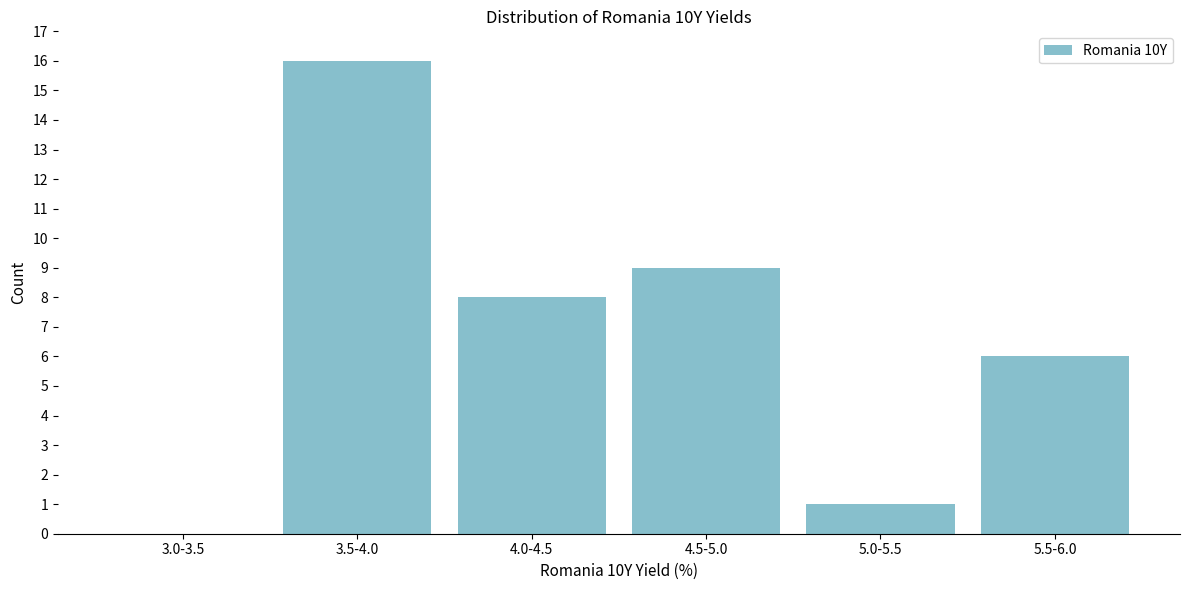

Reading left to right, transcribe all the data shown in this chart.

3.0-3.5=0	3.5-4.0=16	4.0-4.5=8	4.5-5.0=9	5.0-5.5=1	5.5-6.0=6